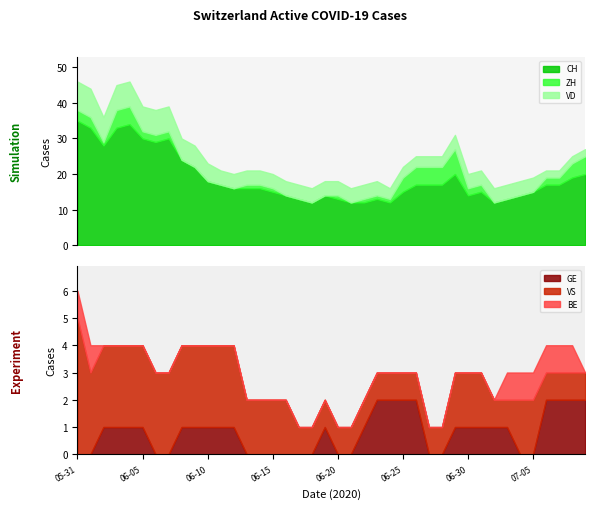

Read the VS value at 2020-06-06.

3